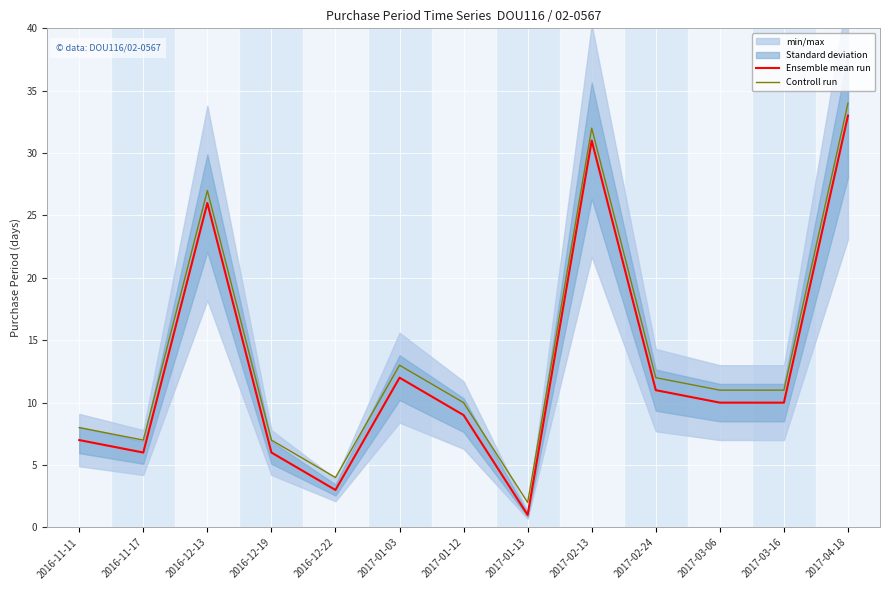

Is it true that Controll run equals 3 at 2016-11-11?

False